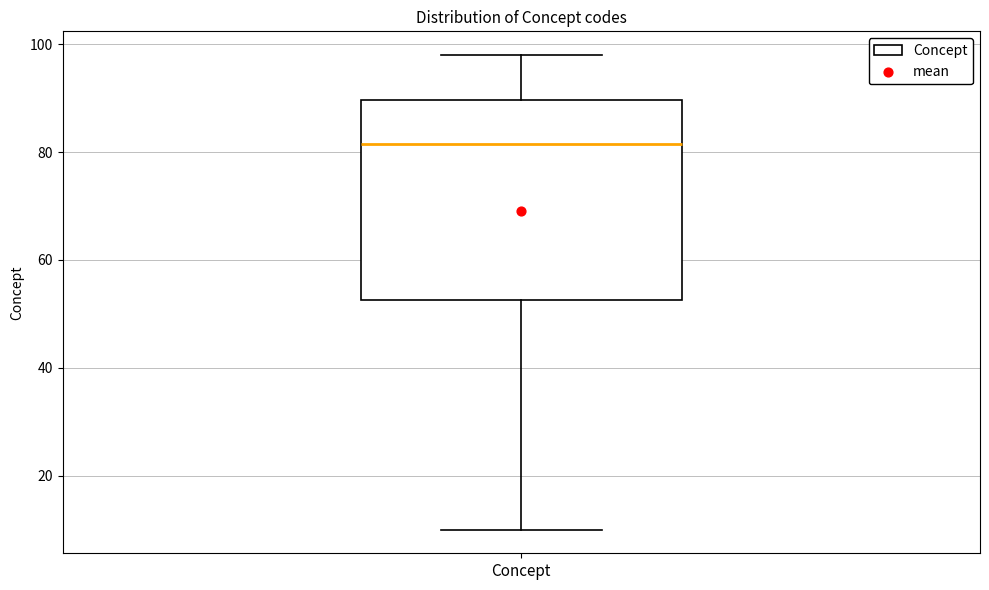

Transcribe this box plot: give where the median line is, the range the box spans, and where the two whiskers end, as read against the y-axis. The values are not printed on the chart, so give them approximately, as read against the axis.

median 82, box 52 to 90, whiskers 10 to 98